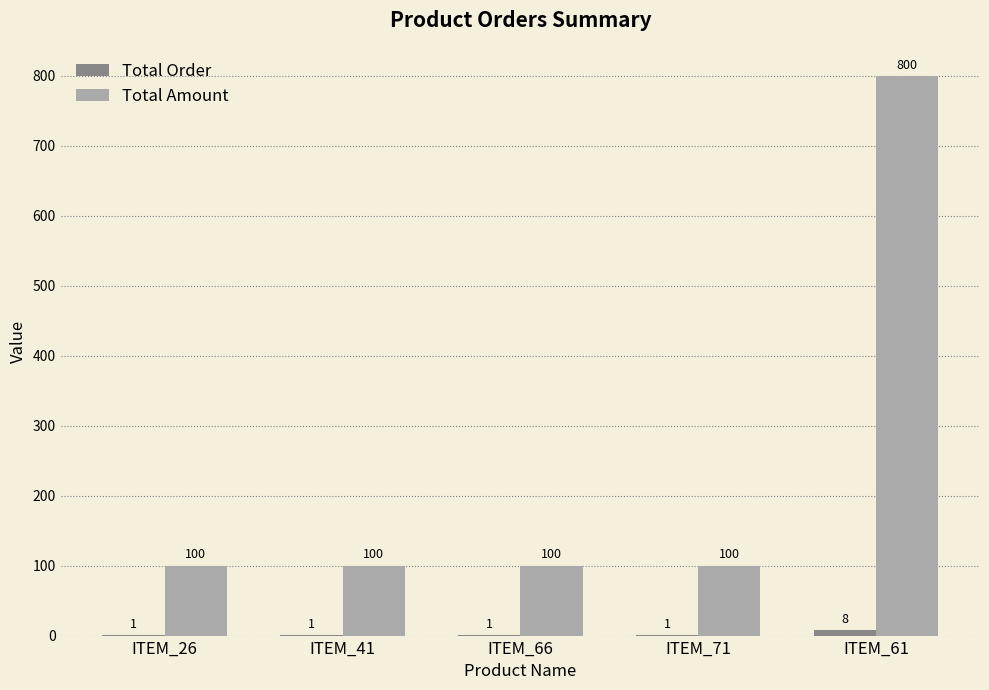

What is the maximum value for Total Amount?

800